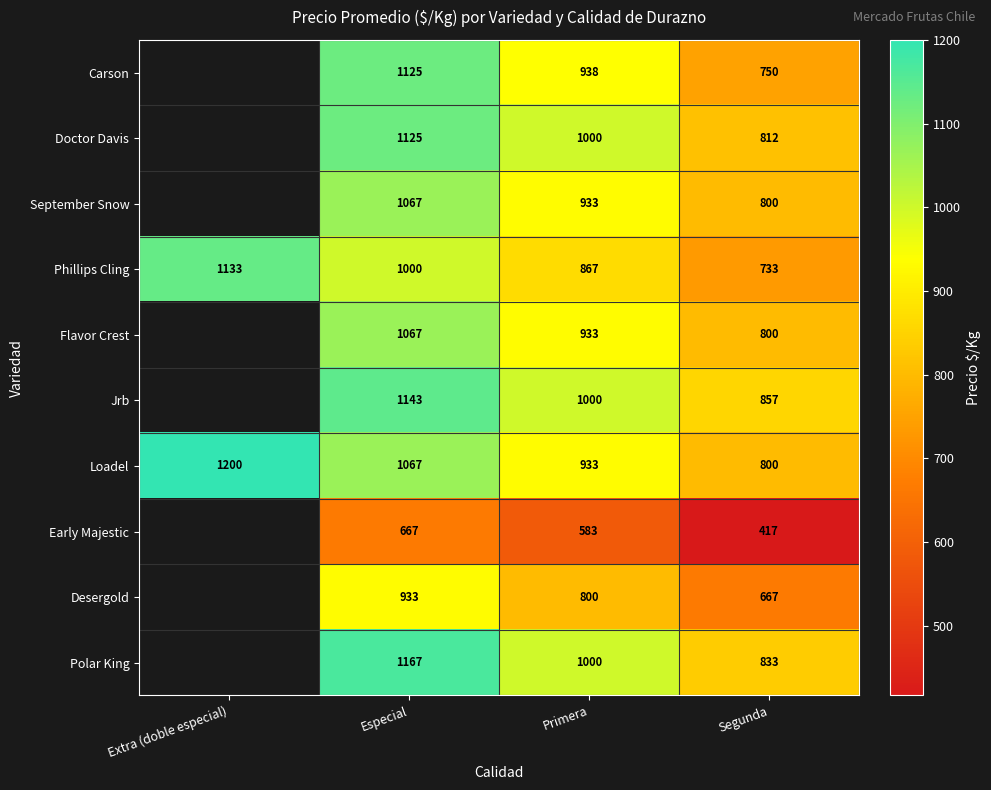

What is the difference between the highest and lowest values at Primera?

417